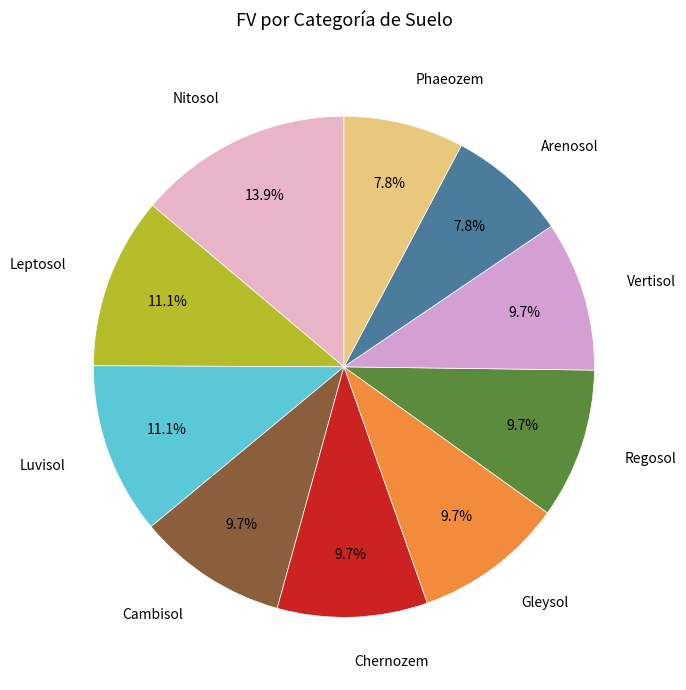

Which slice is the largest?

Nitosol